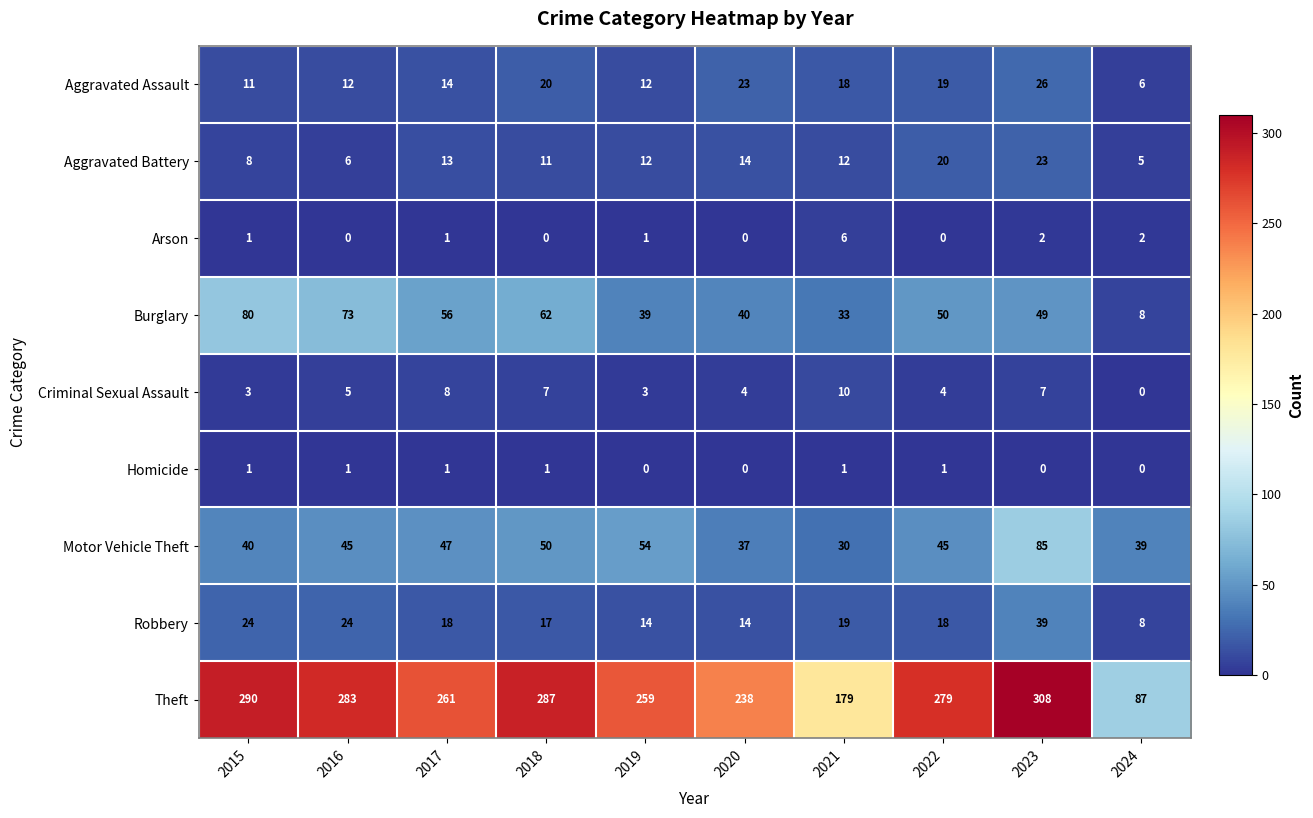

What is the sum of all Aggravated Battery values?

124